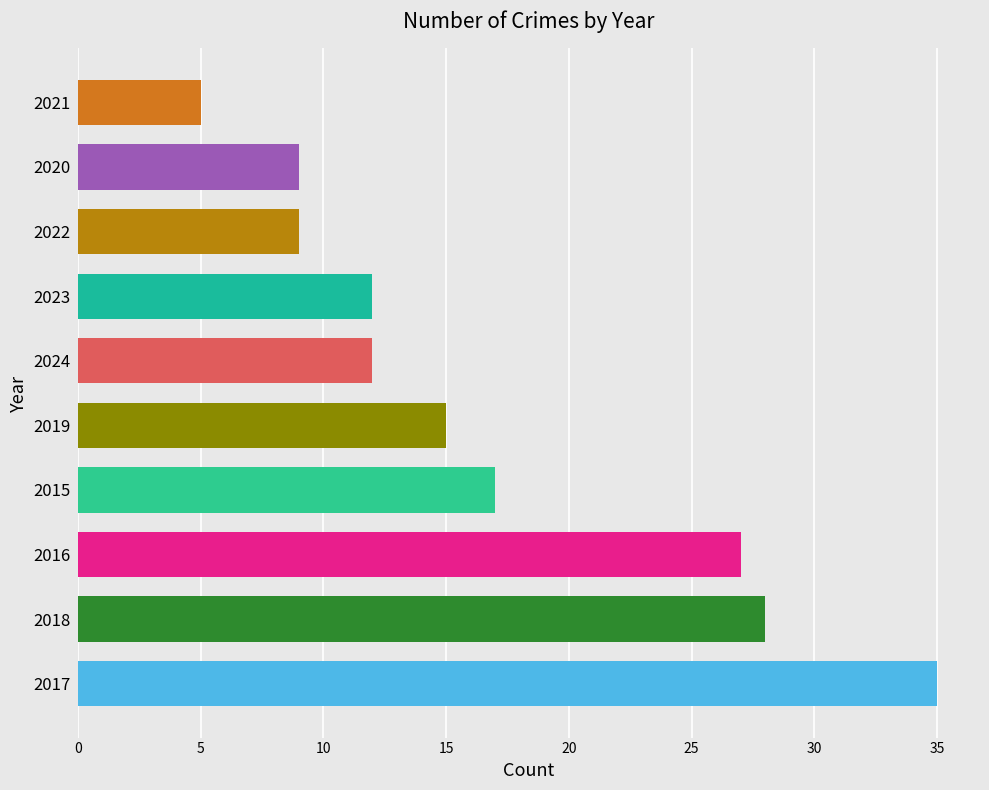

Are the bars horizontal?

Yes